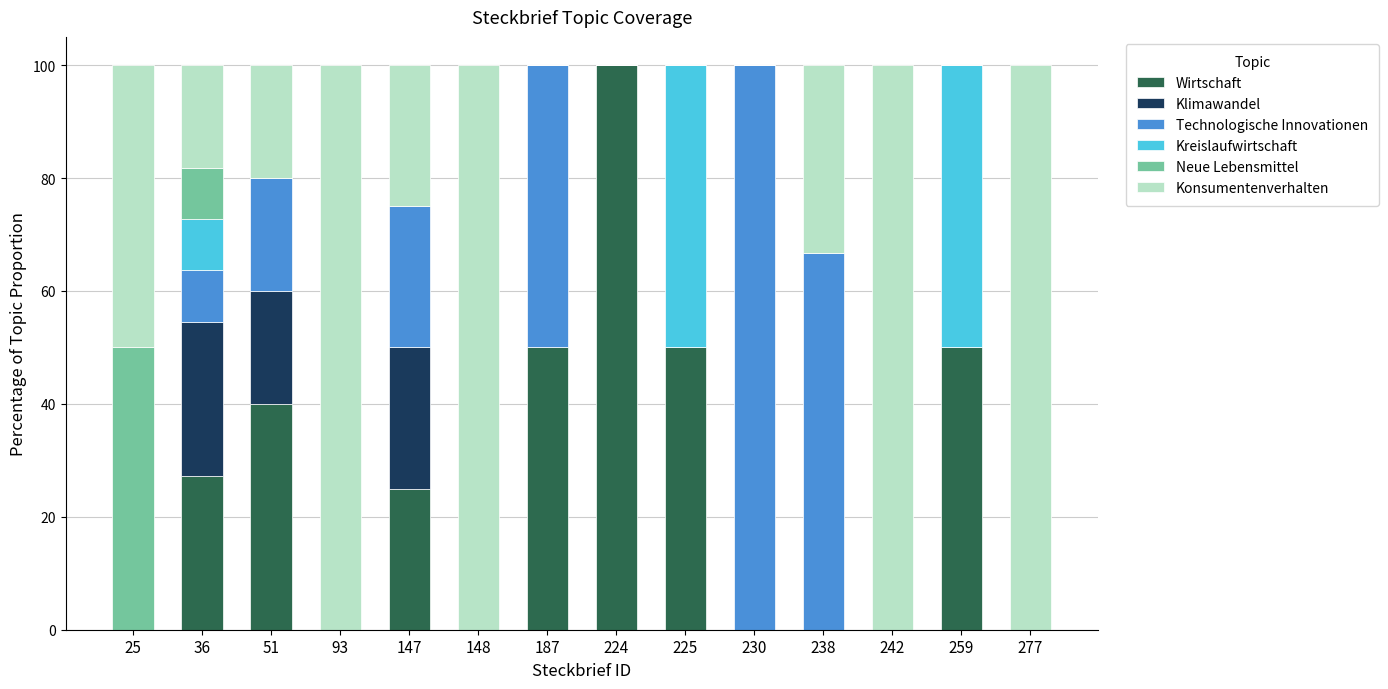

What is the total value across all series at 93?

100.0